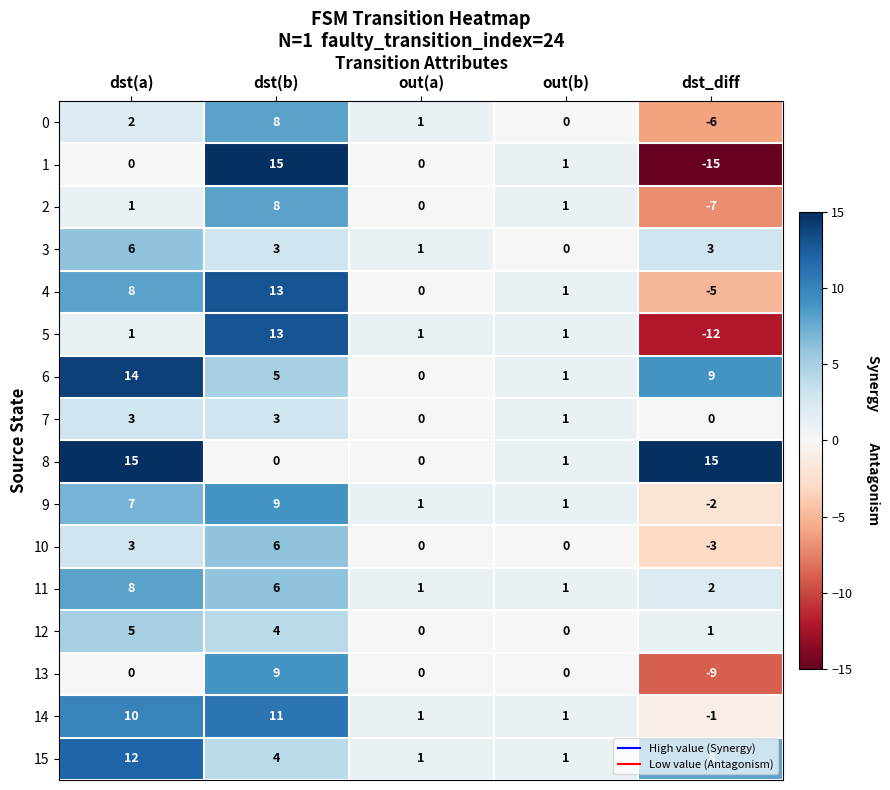

What is the smallest value displayed?

-15